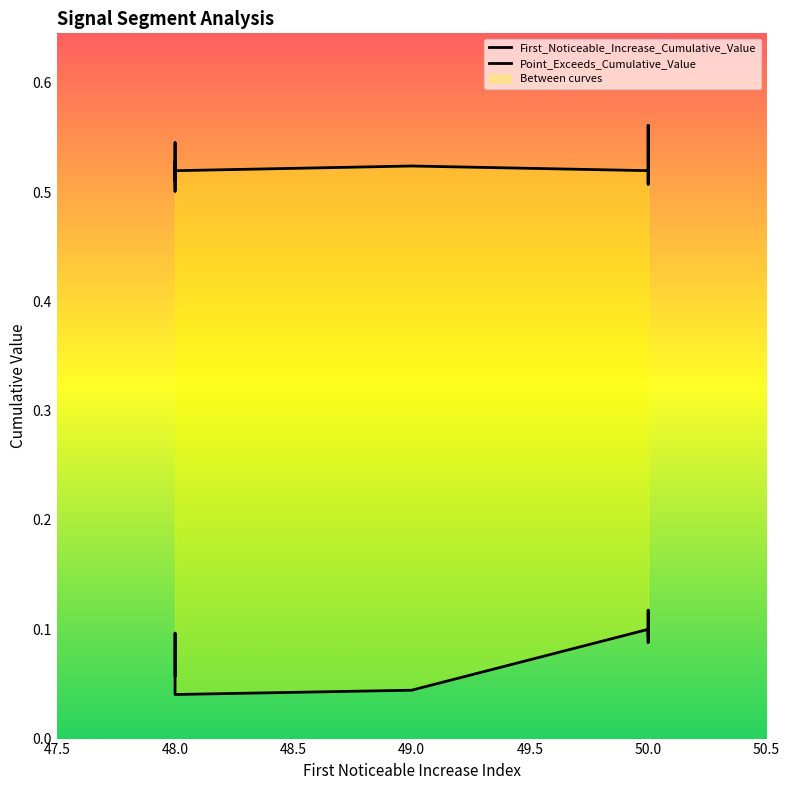

The First_Noticeable_Increase_Cumulative_Value series shows 0.0 at 48.0. True or false?

False